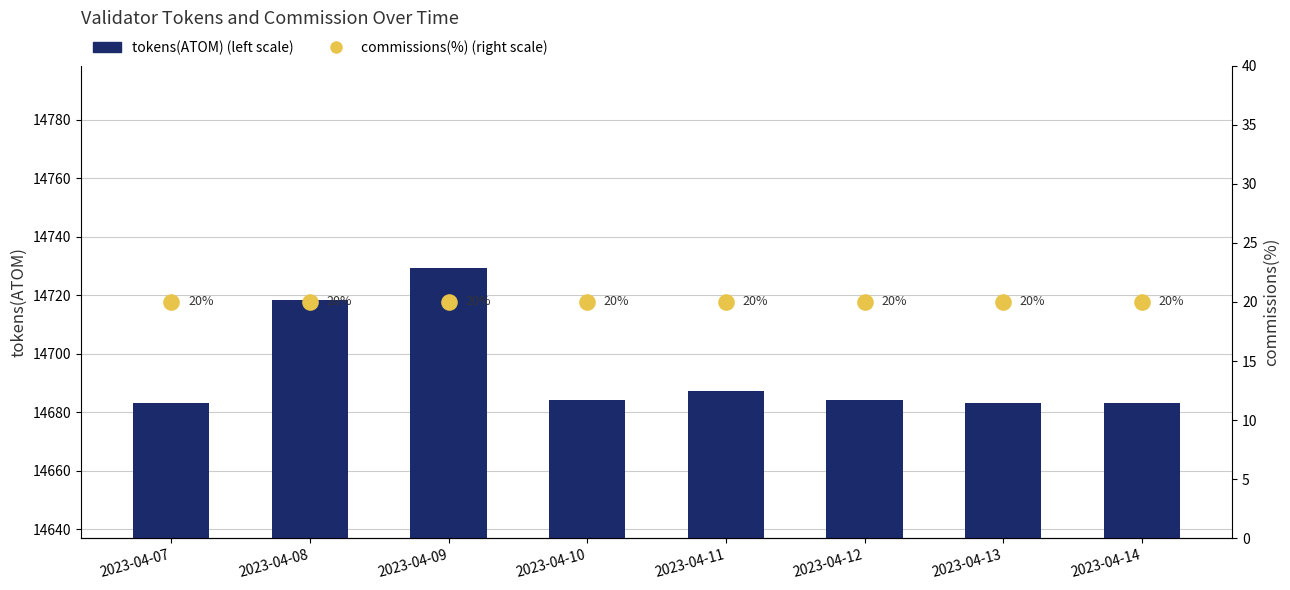

Which series has the widest spread of Y values?

tokens(ATOM) (left scale)